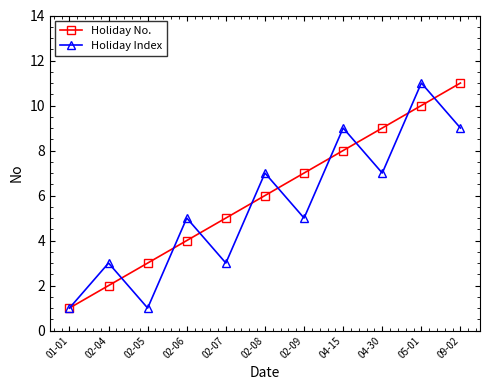

At which label does Holiday Index reach its peak?

05-01